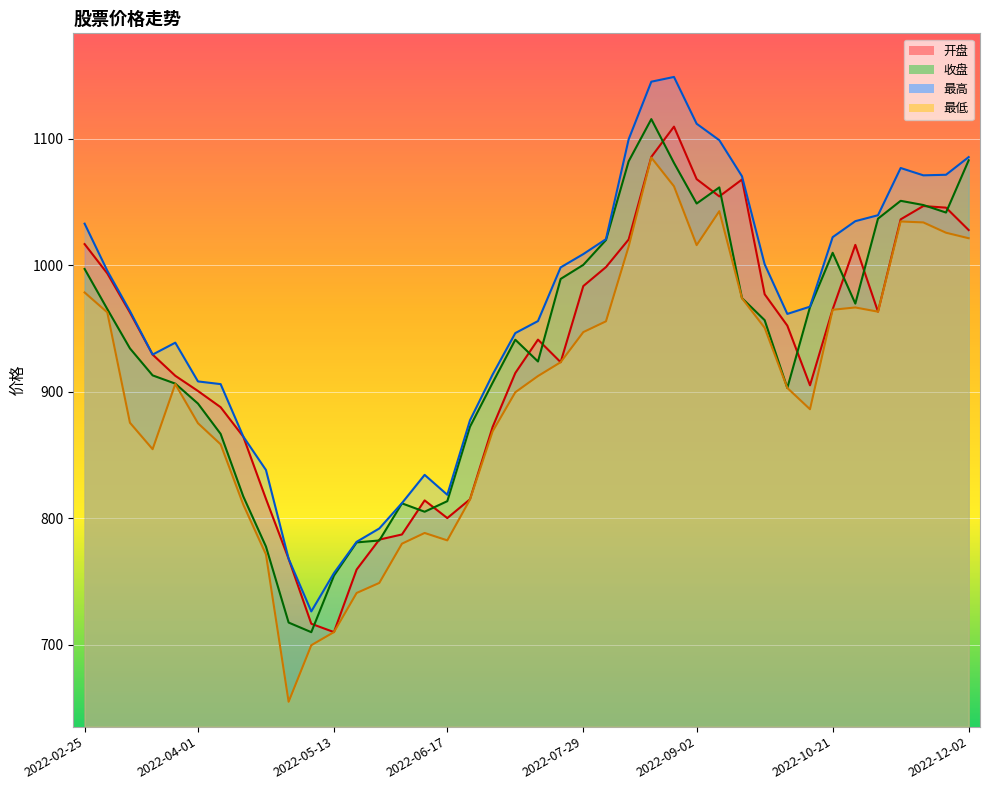

True or false: 最高 has a value of 588.4 at 2022-08-12.

False